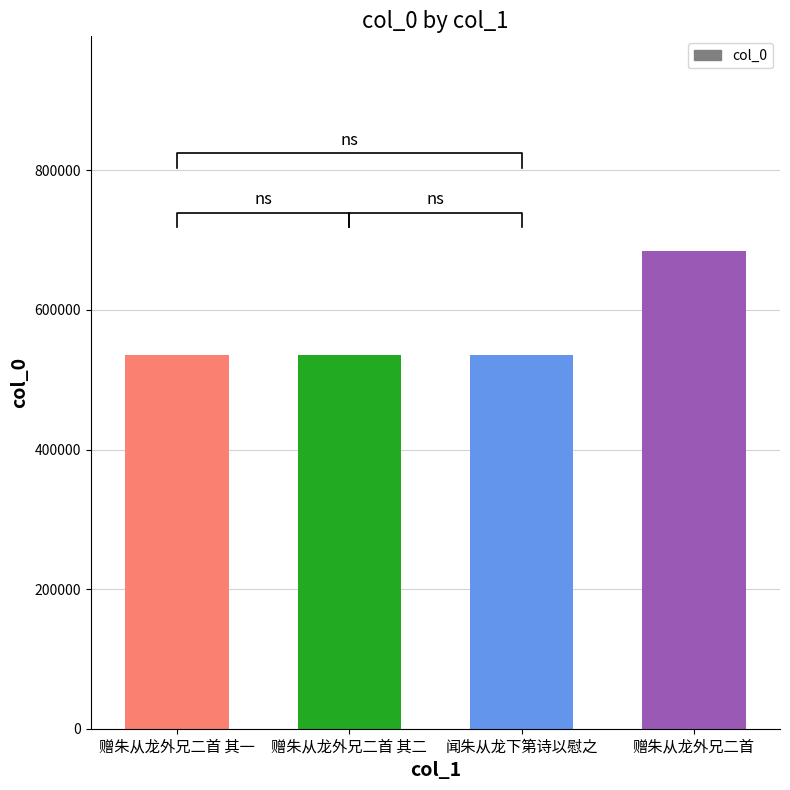

Which has a higher value, 闻朱从龙下第诗以慰之 or 赠朱从龙外兄二首 其二?

闻朱从龙下第诗以慰之